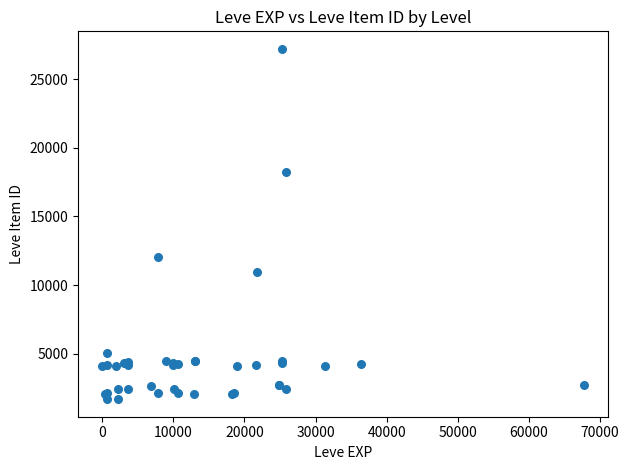

What Y value in the scatter plot is closest to 14448?

12018